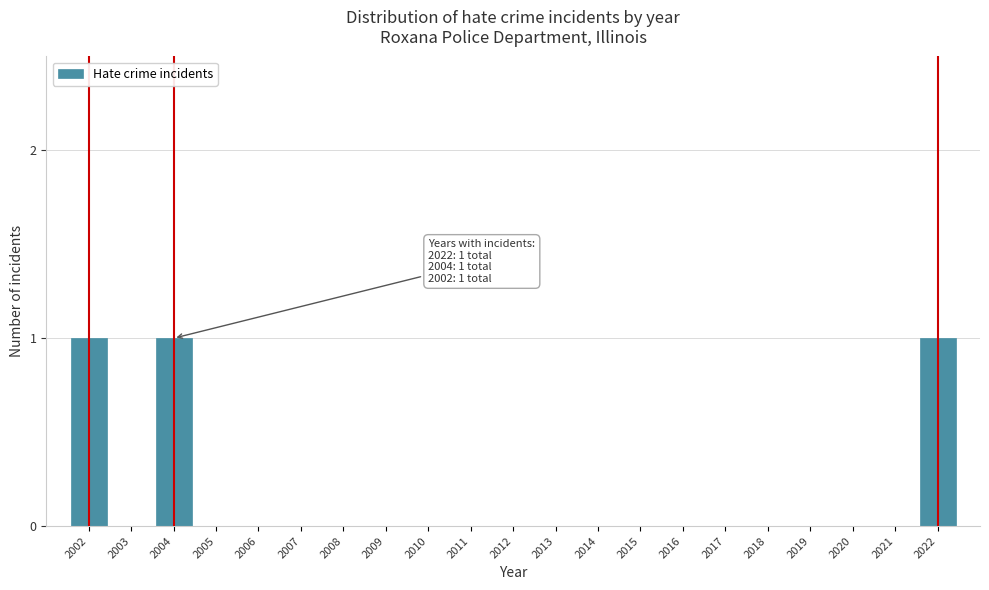

Reading left to right, what are all the values shown in this chart?

2002=1	2003=0	2004=1	2005=0	2006=0	2007=0	2008=0	2009=0	2010=0	2011=0	2012=0	2013=0	2014=0	2015=0	2016=0	2017=0	2018=0	2019=0	2020=0	2021=0	2022=1